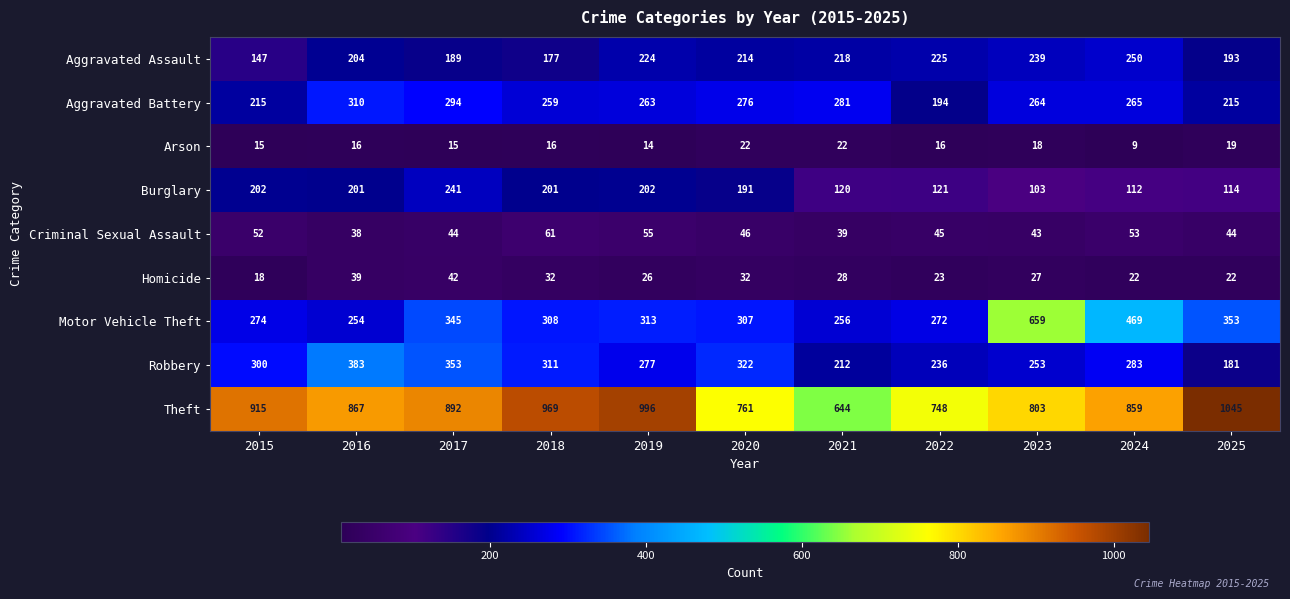

What is the difference between the Robbery values at 2023 and 2015?

47